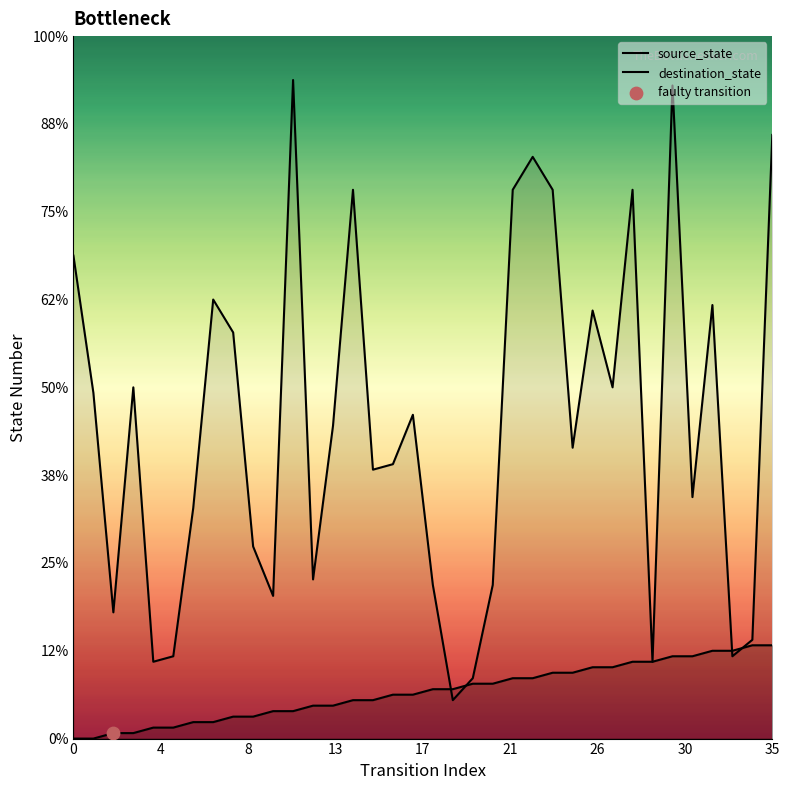

At which category is the sum across all series the highest?

30